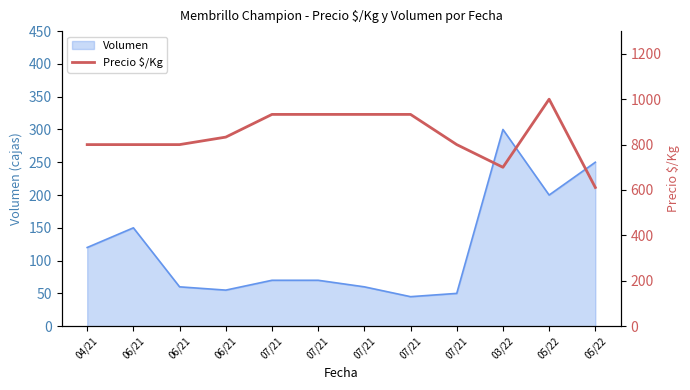

What is the change in value from 03/22 to 05/22?

+300